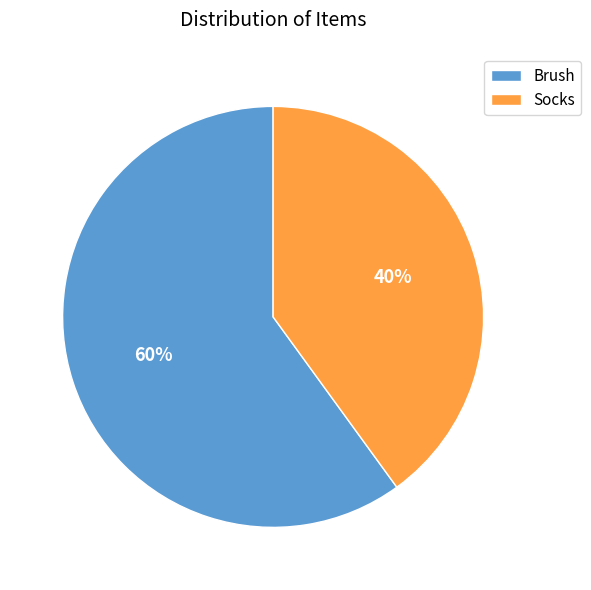

What is the largest slice in the pie chart?

Brush